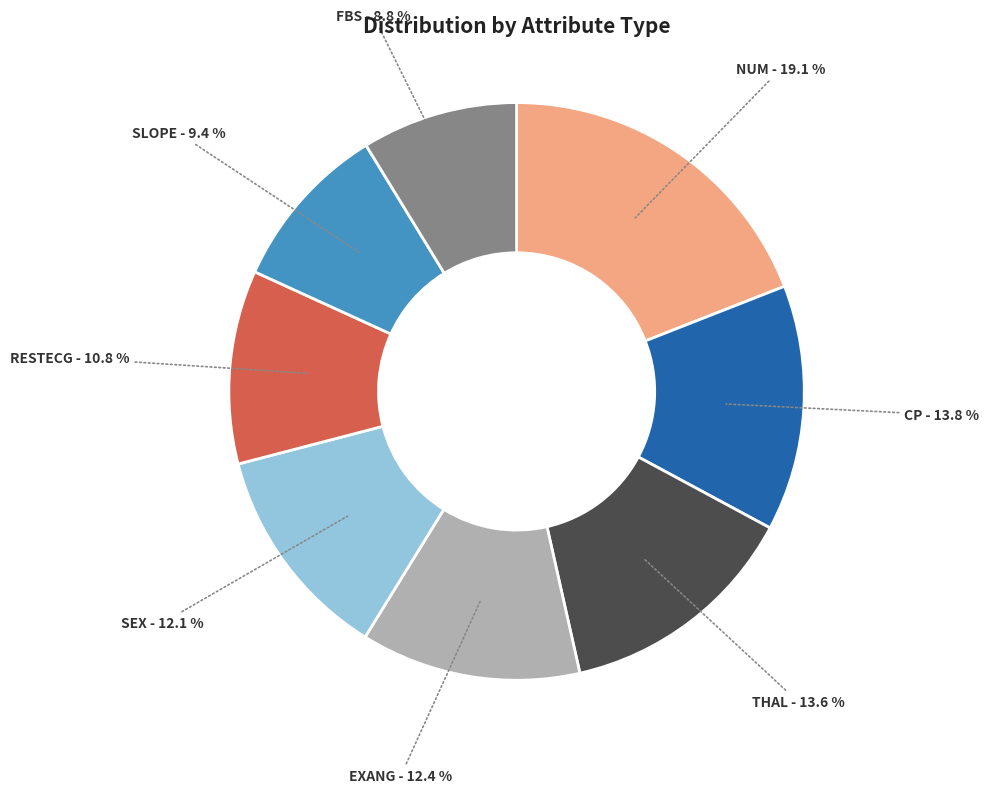

Does any single category account for the majority?

No